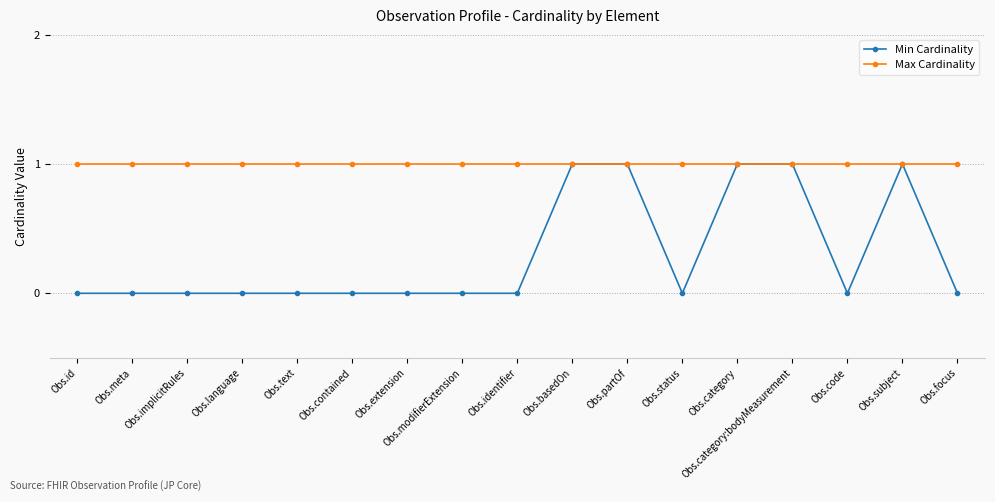

Is the value of Max Cardinality at Obs.partOf greater than the value of Min Cardinality at Obs.meta?

Yes